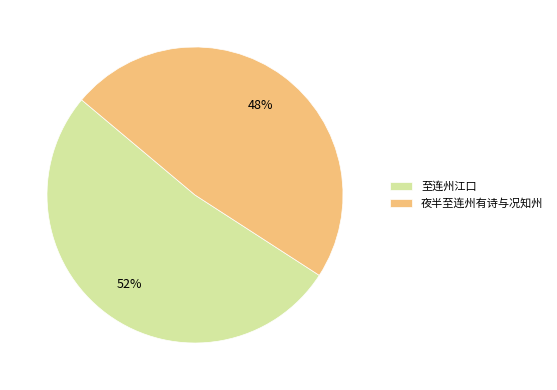

Rank the categories by value from highest to lowest.

至连州江口, 夜半至连州有诗与况知州